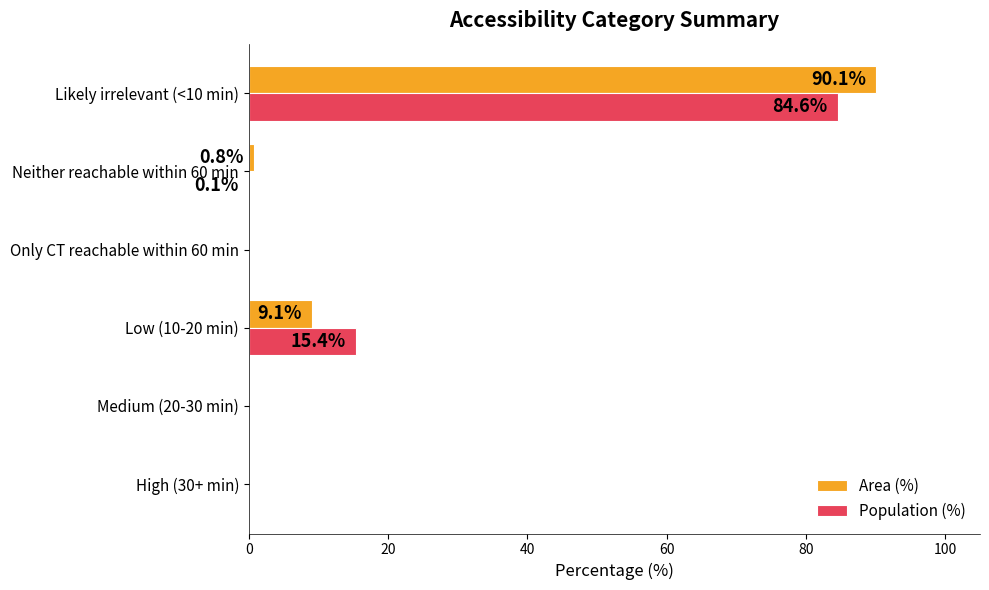

What is the sum of all Population (%) values?

100.1